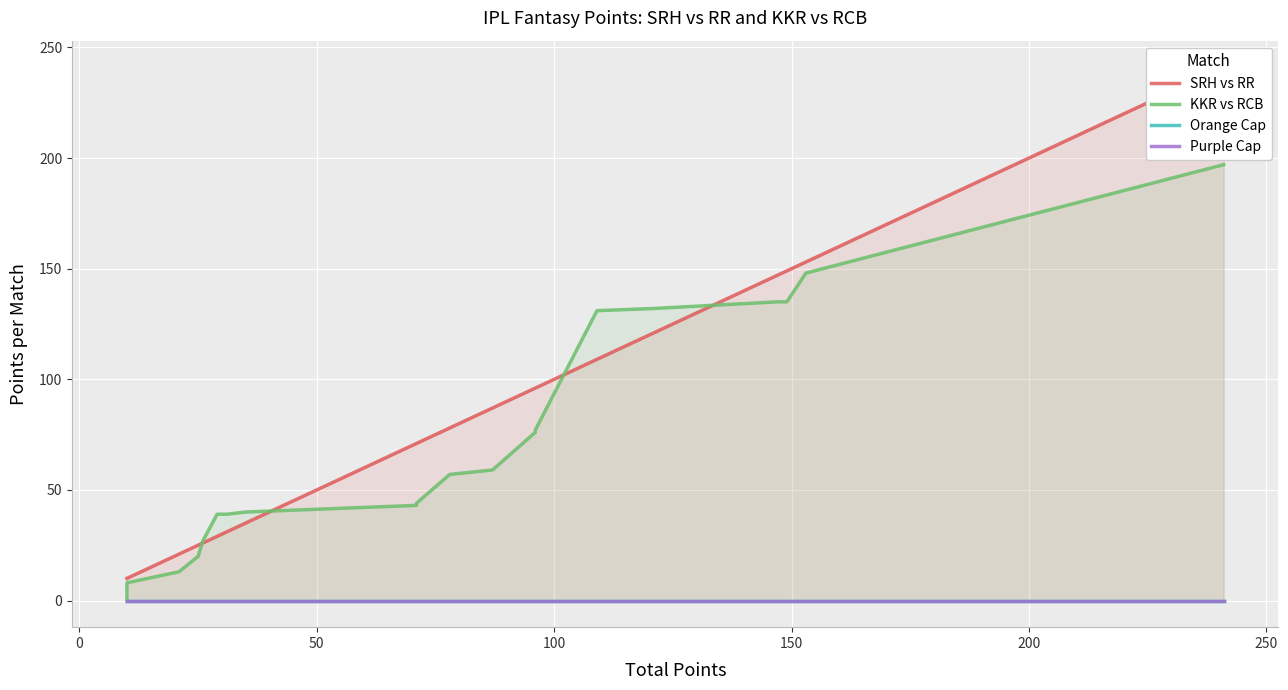

What position from the left is 0?

2